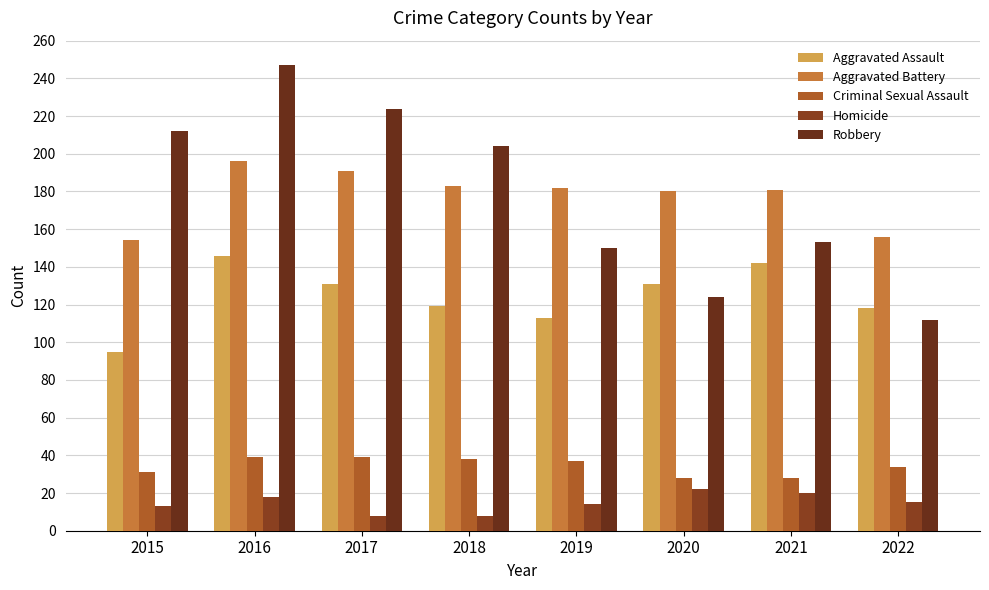

What value does the Aggravated Battery series have at 2016, to the nearest 5?

195